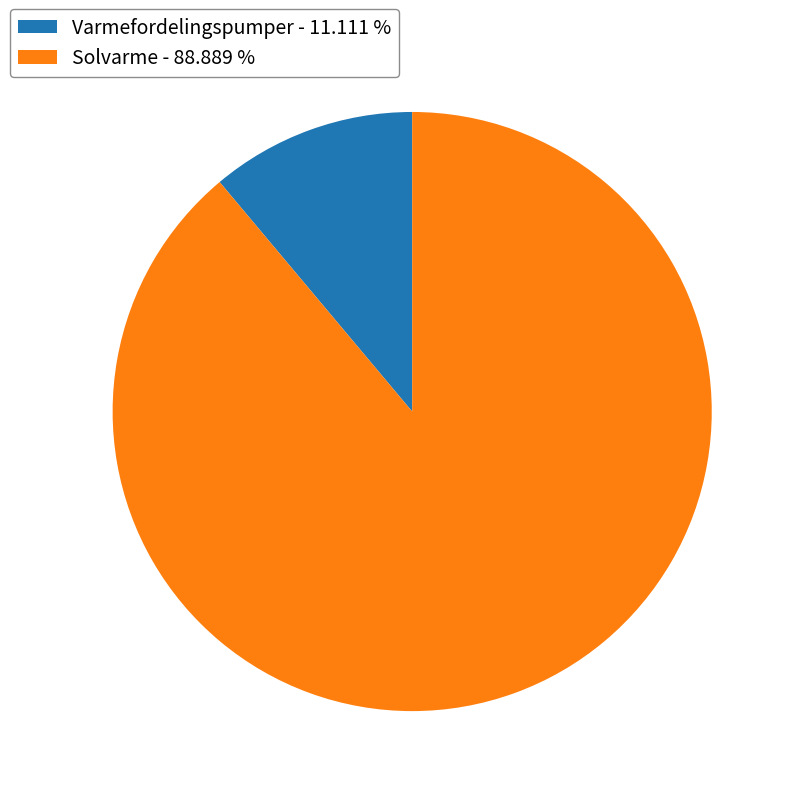

Between Solvarme - 88.889 % and Varmefordelingspumper - 11.111 %, which is larger?

Solvarme - 88.889 %